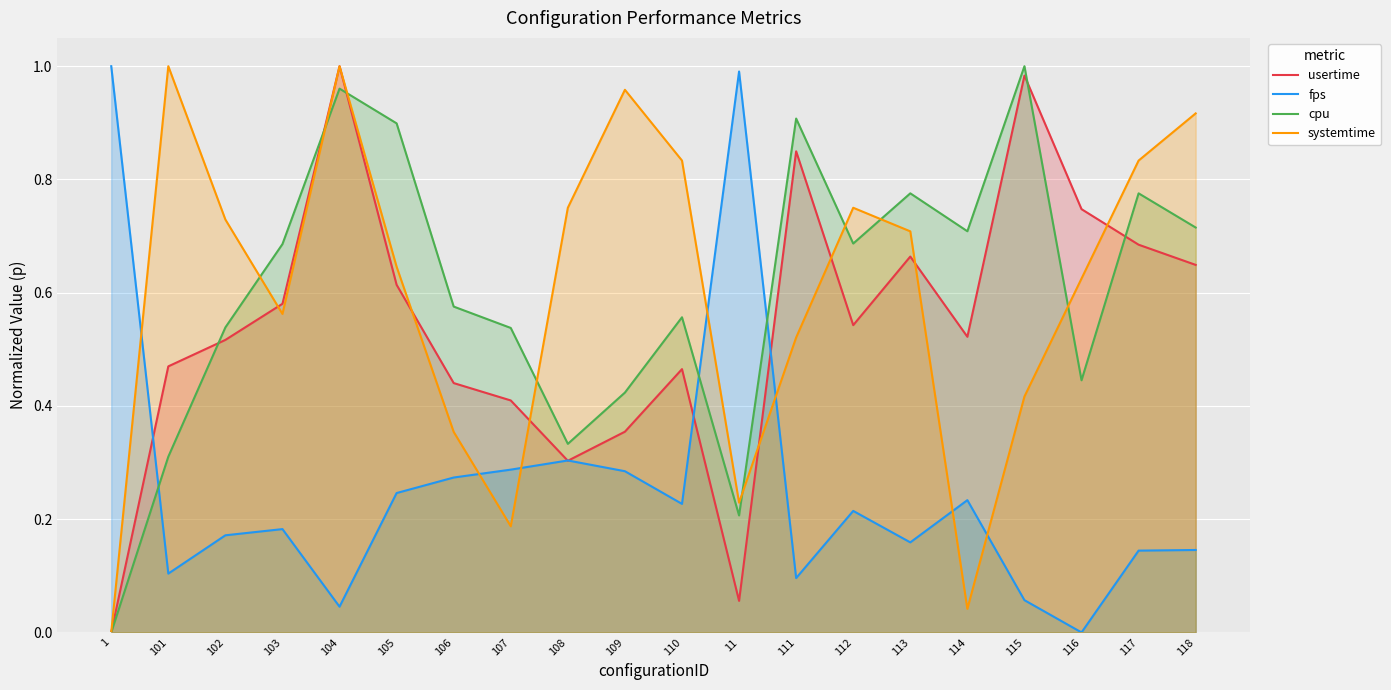

What is the difference between the maximum and minimum values in the usertime series?

1.0